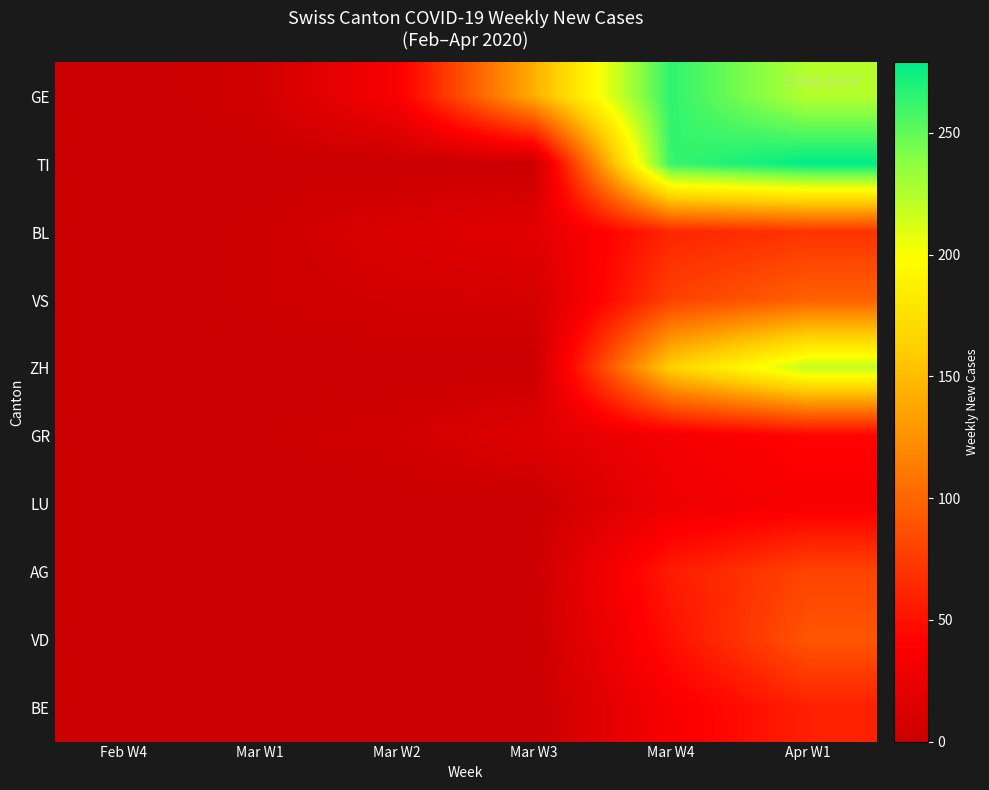

Which series has the largest range (max minus min)?

TI